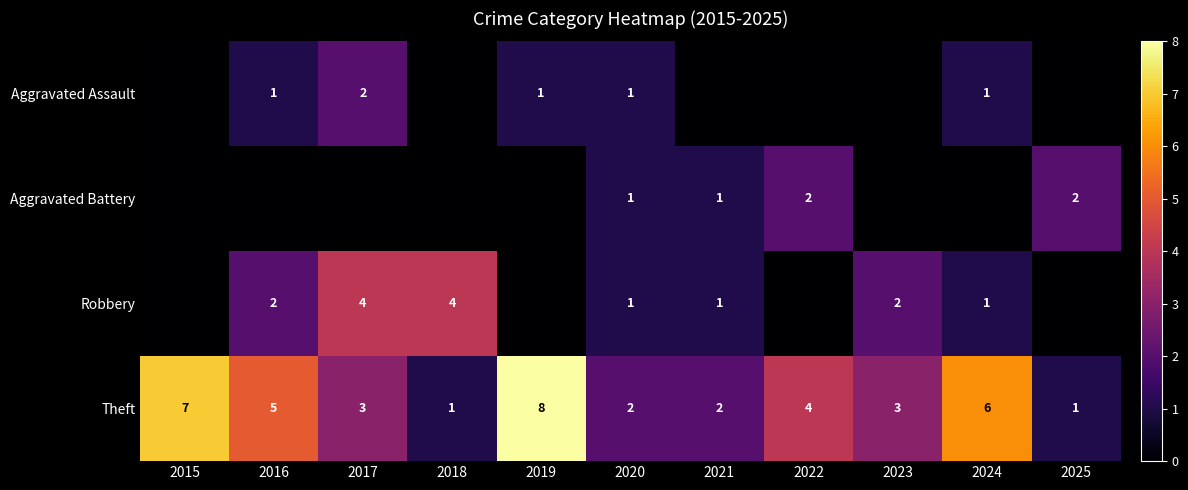

What is the approximate value of Theft at 2016?

5